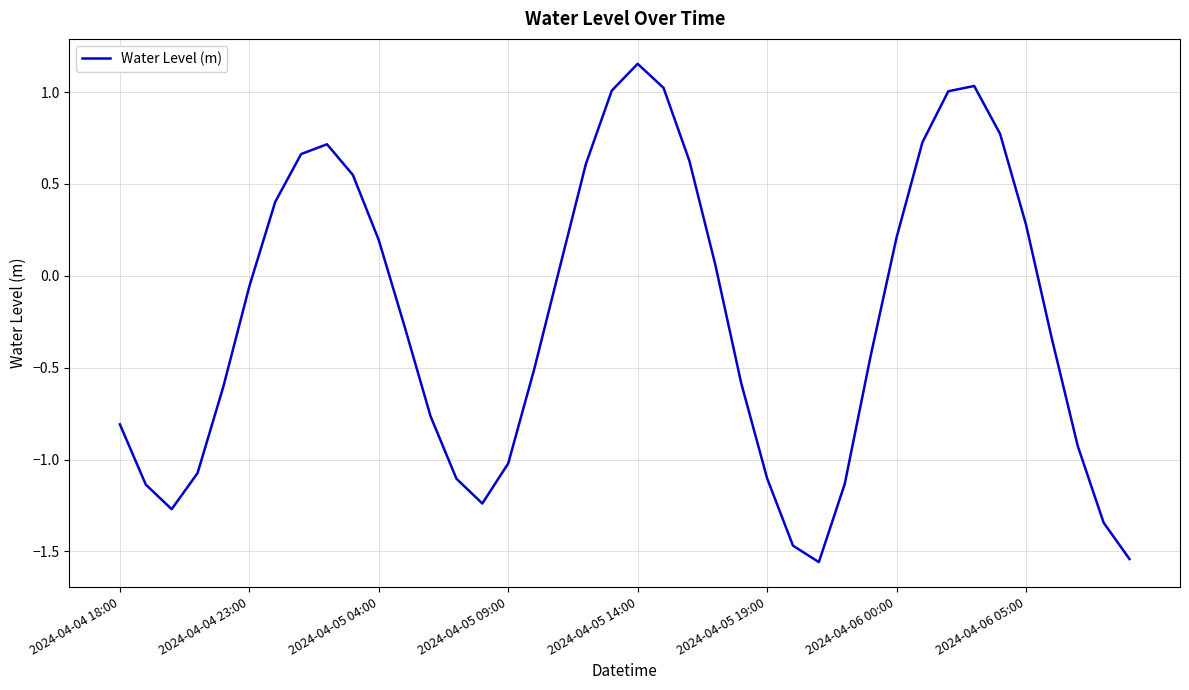

True or false: the data shows 0.6 at 2024-04-05 14:00.

False